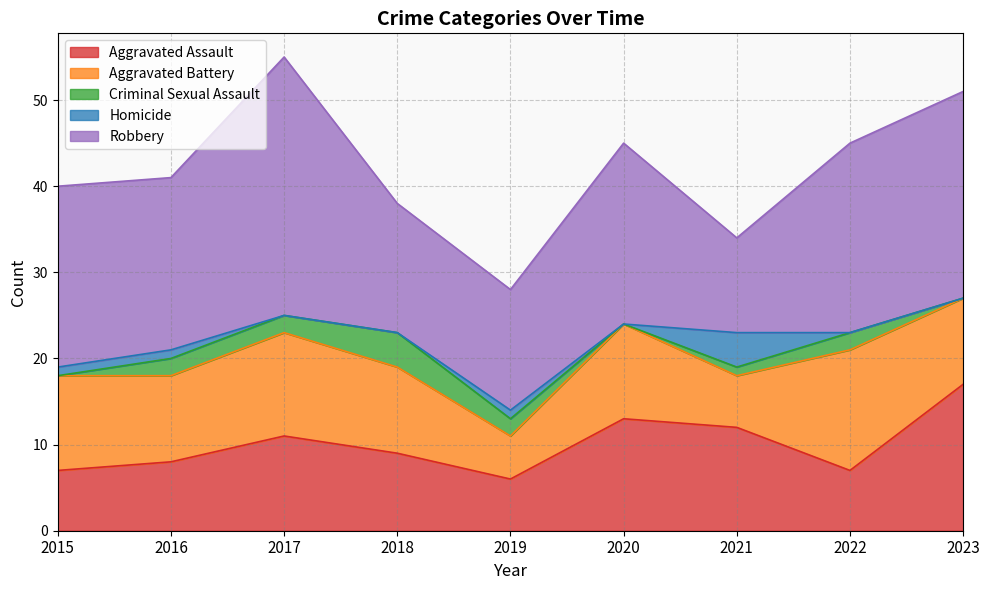

True or false: Robbery and Homicide intersect in this chart.

False